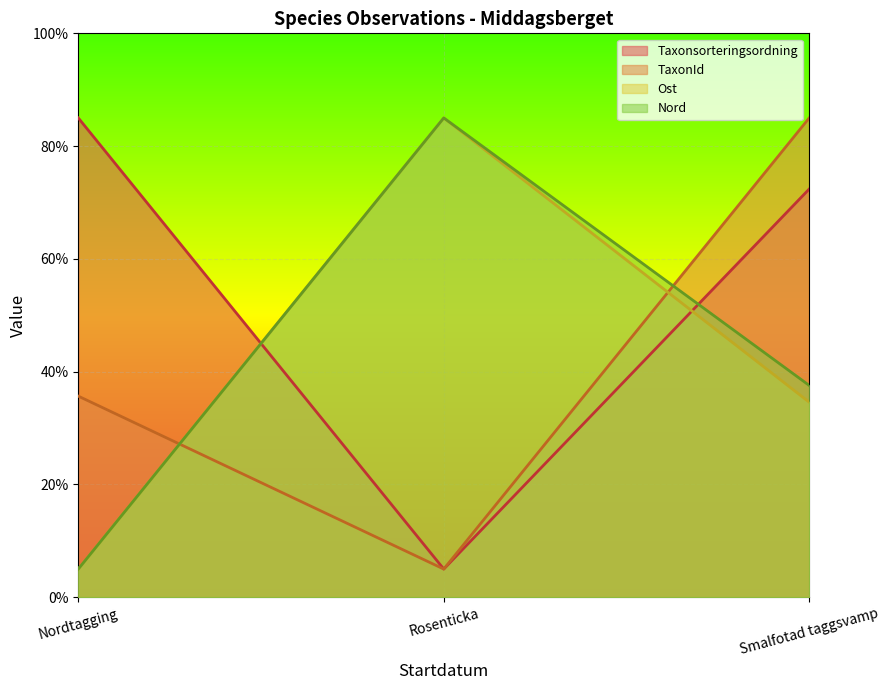

Which series has the largest total across all categories?

Taxonsorteringsordning